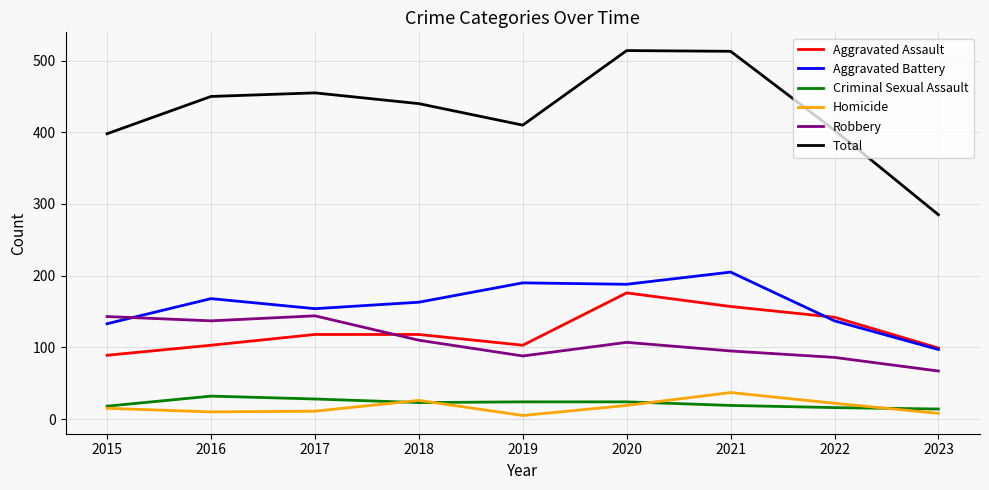

Between 2018 and 2023, which series saw the biggest shift?

Total